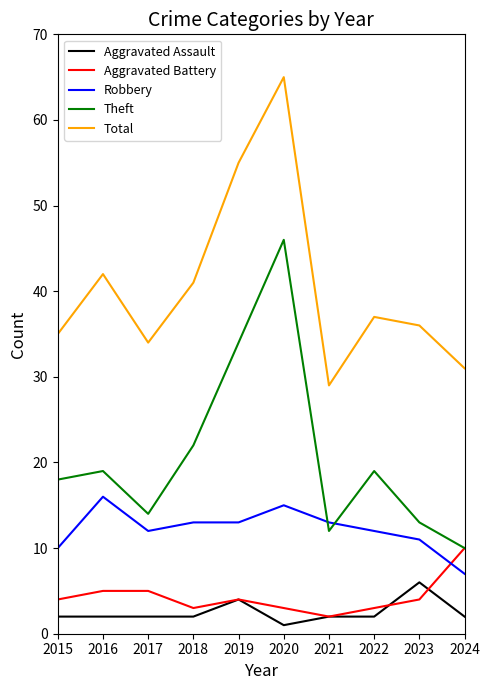

True or false: Aggravated Assault has more than 1 interior local peaks.

True